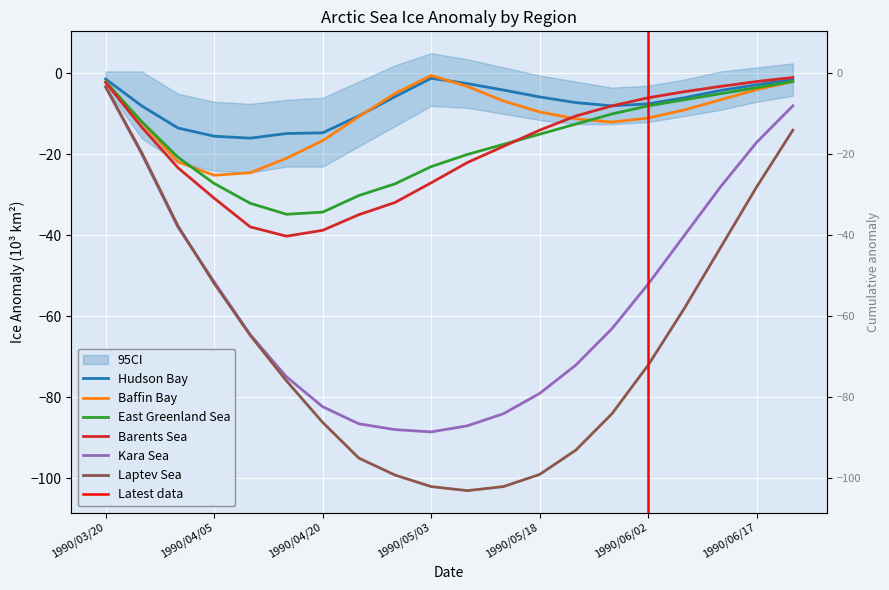

Is it true that Kara Sea equals -63.0 at 1990/05/28?

True